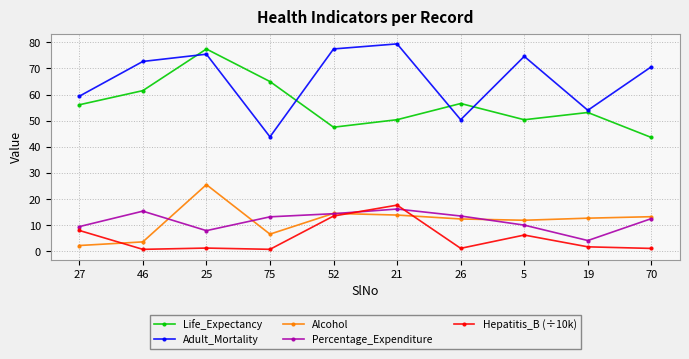

Where does the Life_Expectancy series first go above 56?

27